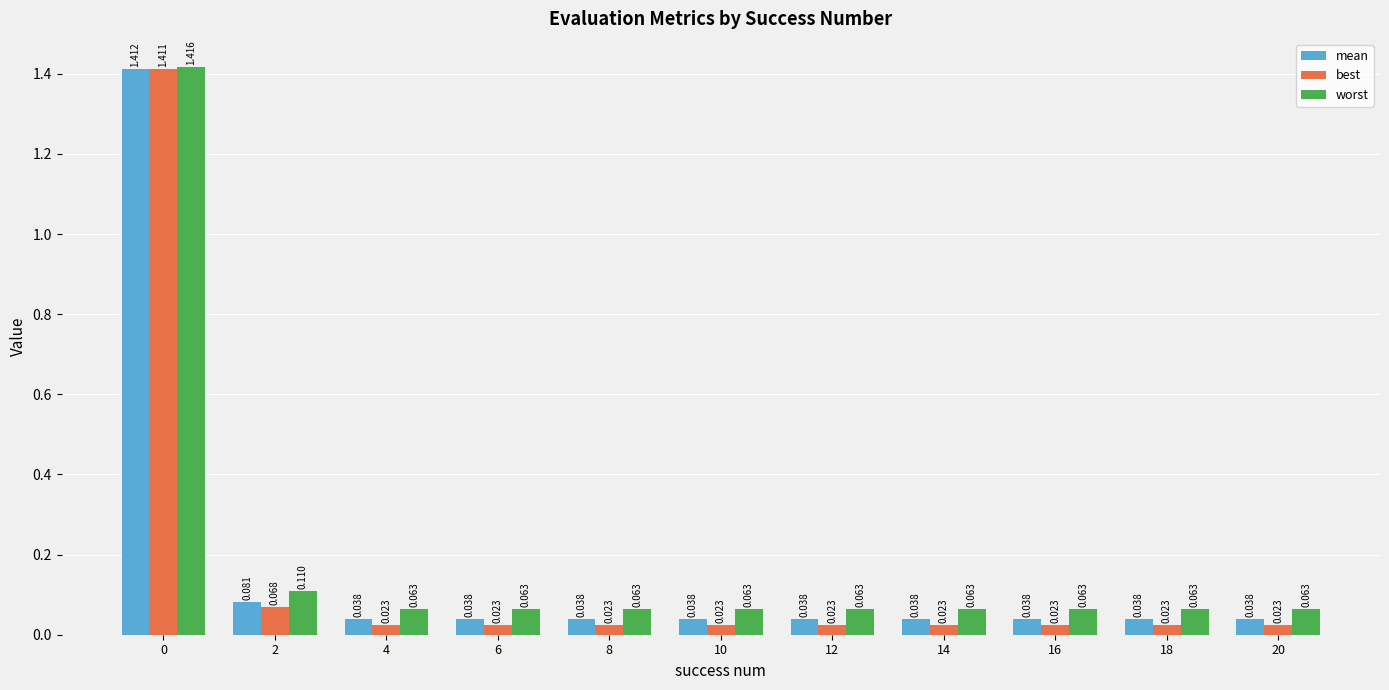

List the series in order of their overall mean, lowest first.

best, mean, worst